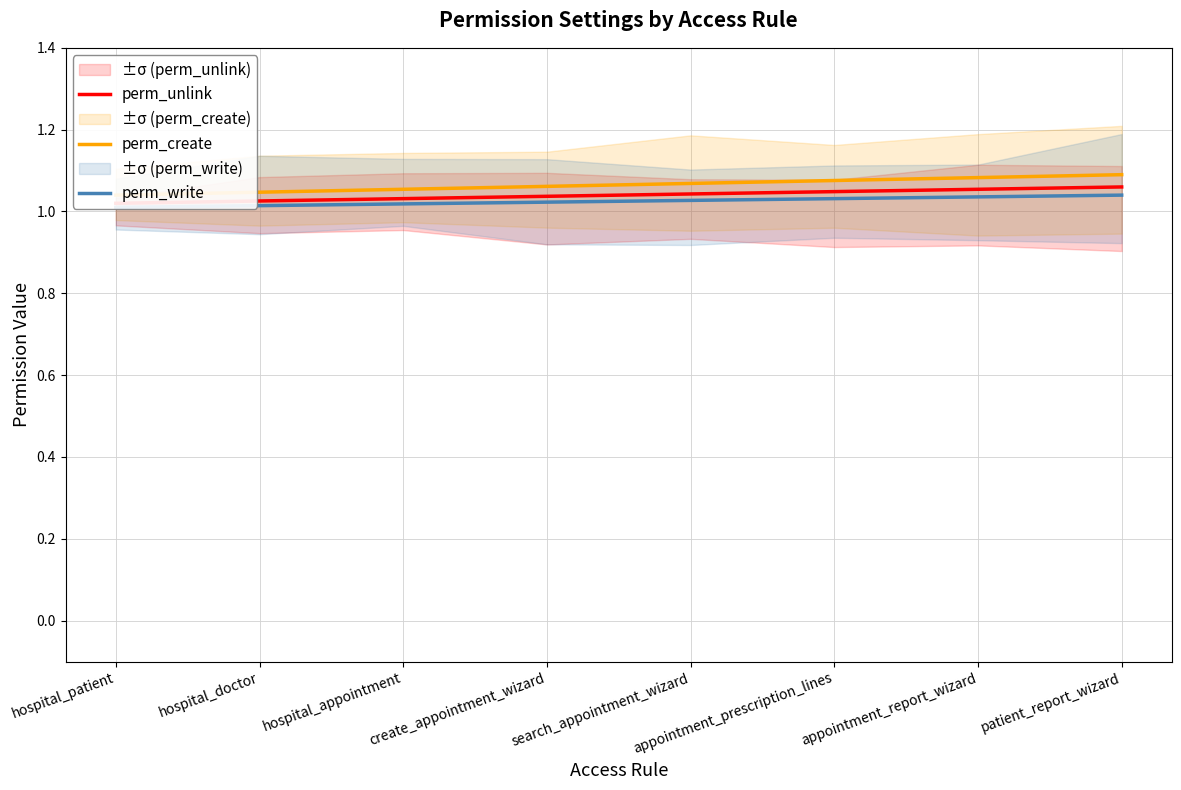

Which series changed the most between hospital_patient and appointment_report_wizard?

perm_create